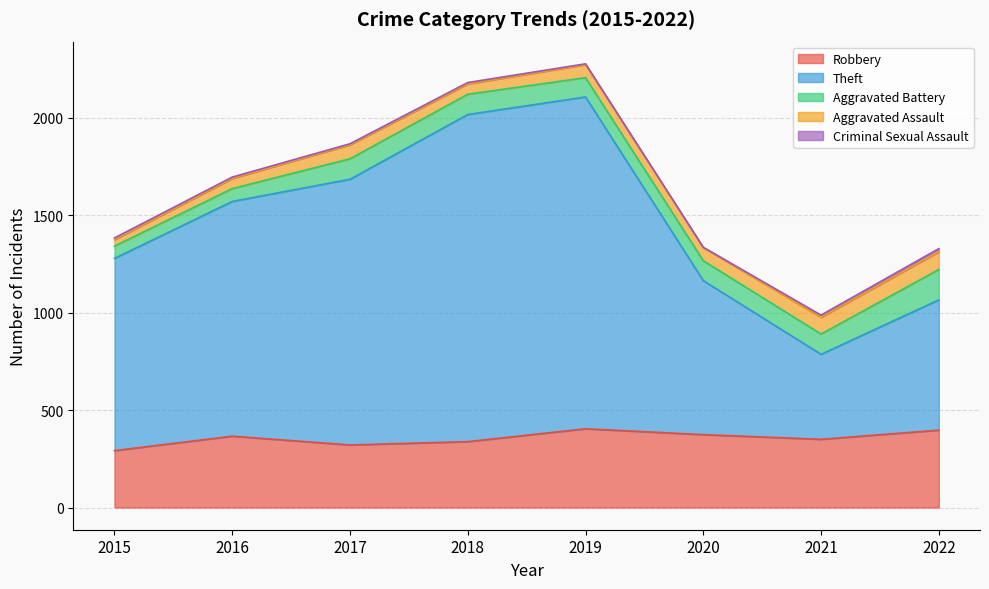

Reading right to left, transcribe all the data shown in this chart.

Robbery: 2022=397	2021=350	2020=374	2019=404	2018=338	2017=321	2016=366	2015=292
Theft: 2022=668	2021=436	2020=790	2019=1702	2018=1678	2017=1363	2016=1204	2015=986
Aggravated Battery: 2022=156	2021=104	2020=102	2019=99	2018=104	2017=105	2016=66	2015=63
Aggravated Assault: 2022=91	2021=86	2020=67	2019=67	2018=53	2017=72	2016=52	2015=33
Criminal Sexual Assault: 2022=16	2021=11	2020=2	2019=4	2018=7	2017=5	2016=7	2015=9